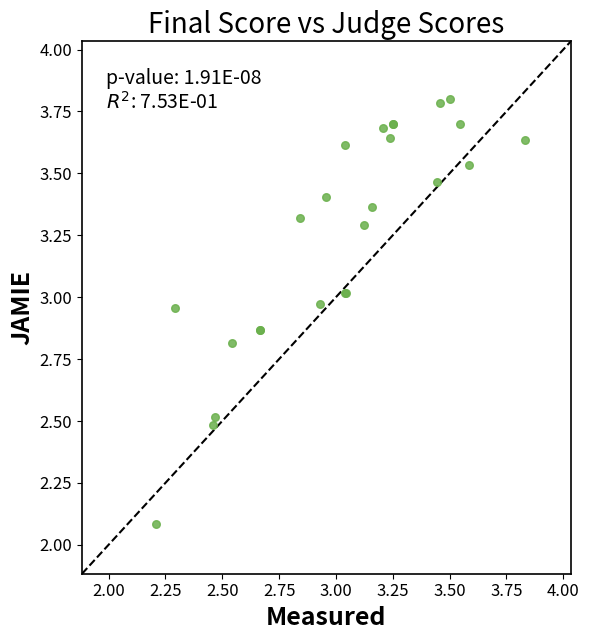

What Y value in the scatter plot is closest to 2?

2.1